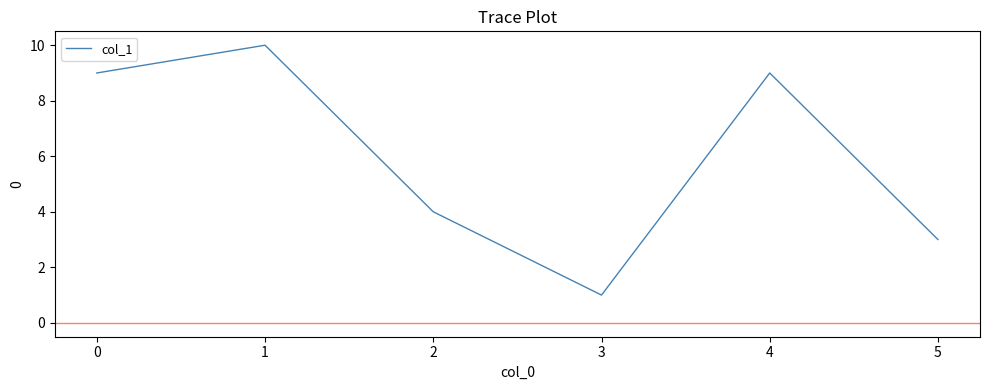

Where is the first local minimum?

3